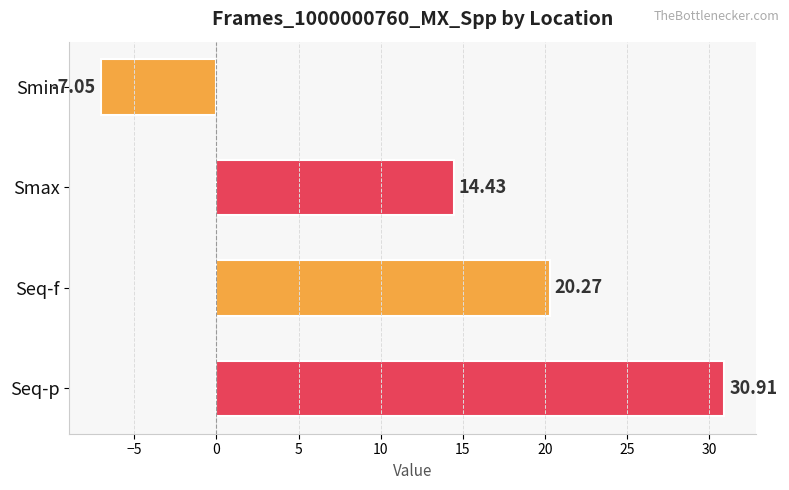

Which has a higher value, Smin or Seq-p?

Seq-p